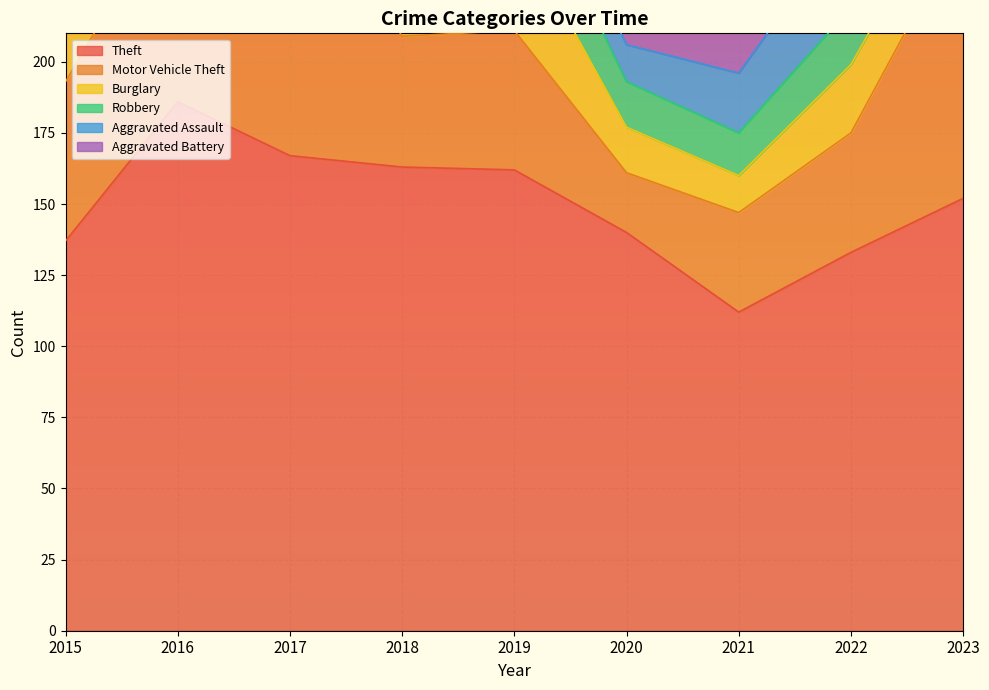

What is the difference between the second highest and minimum values in the Burglary series?

41